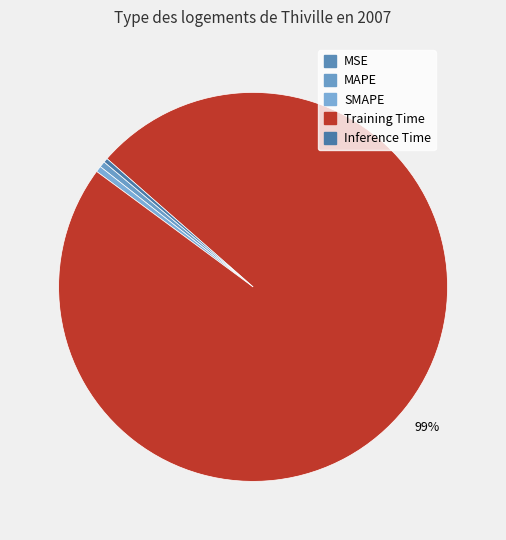

Is it true that Training Time is 87% of the pie?

False